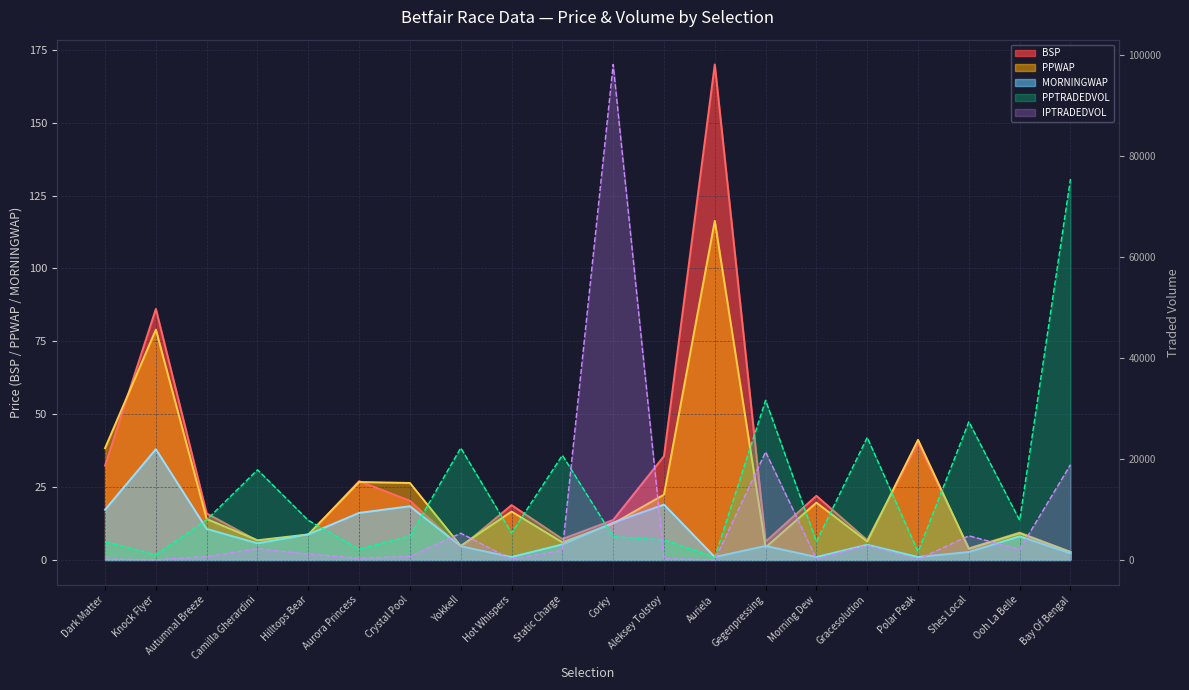

What is the difference between the second highest and second lowest values in the PPWAP series?

75.2